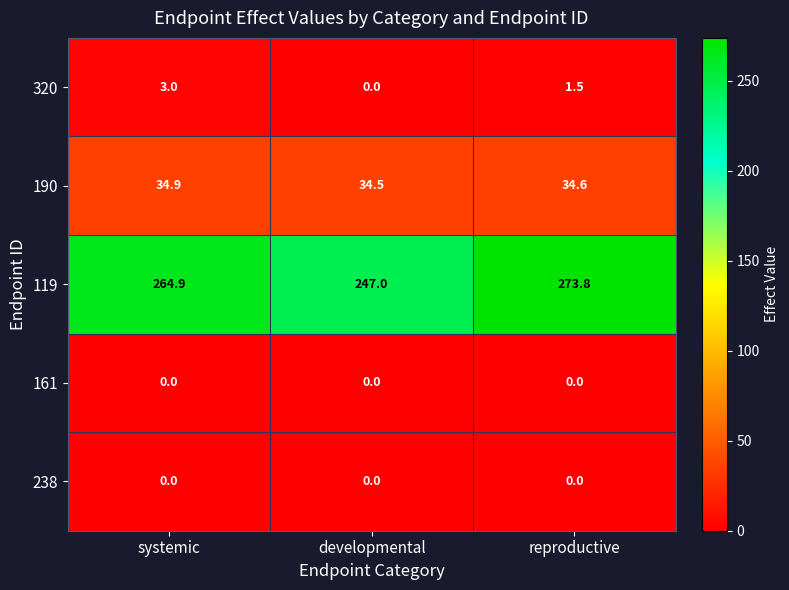

Which series changed the most between systemic and reproductive?

119